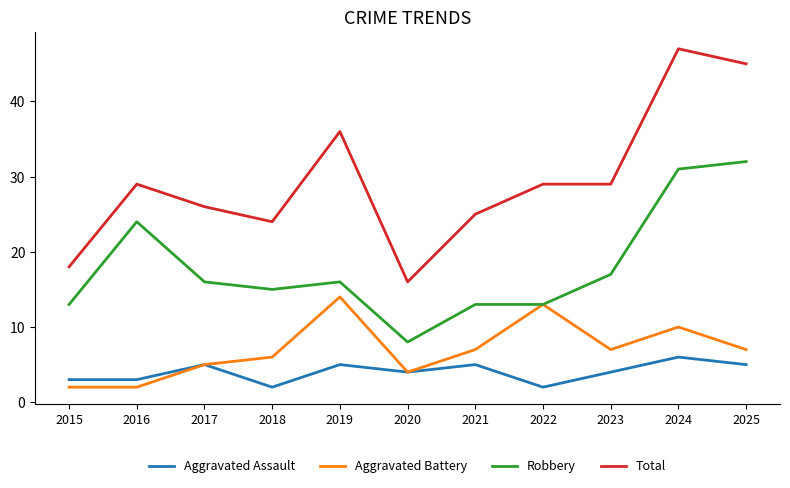

True or false: Aggravated Battery has more than 2 points higher than both neighbors.

True